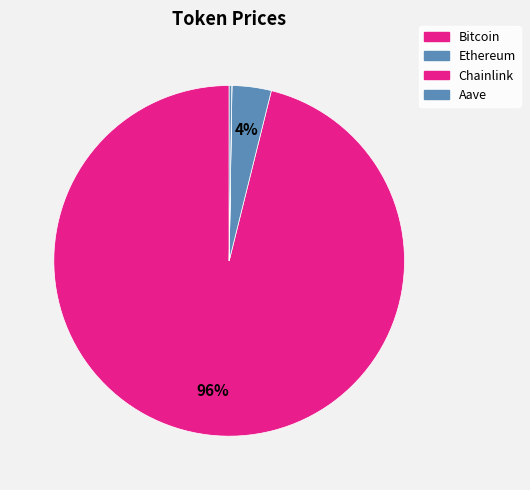

To the nearest percent, what is the average slice percentage?

25%